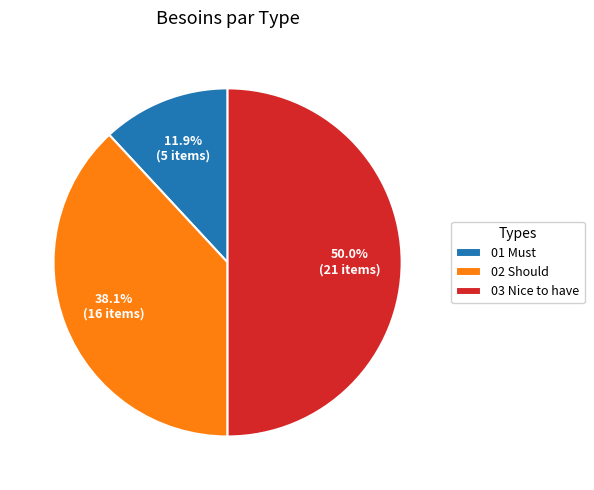

What percentage is the 01 Must slice, to the nearest percent?

12%